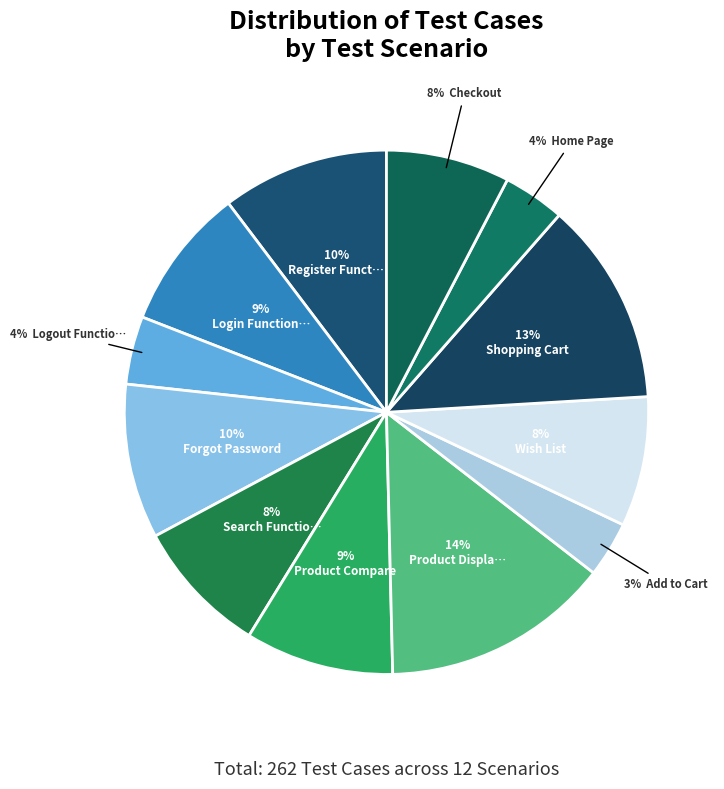

How many slices are in this pie chart?

12